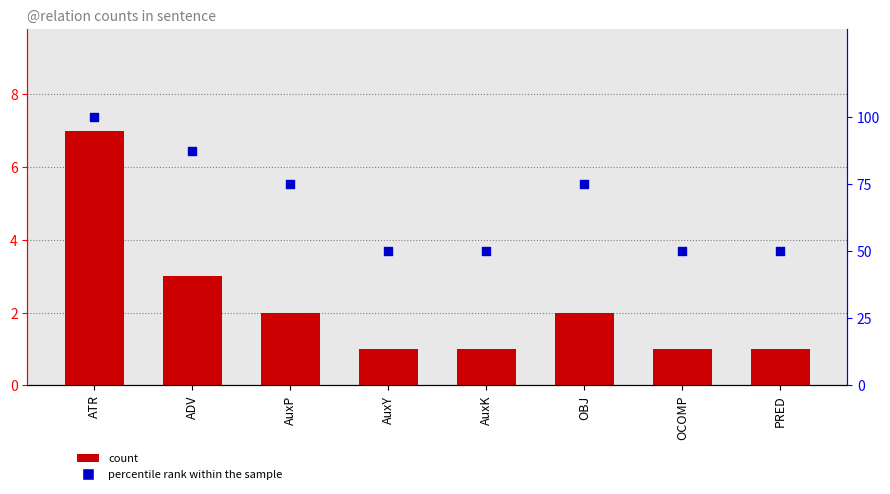

At how many categories does at least one series exceed 14?

8